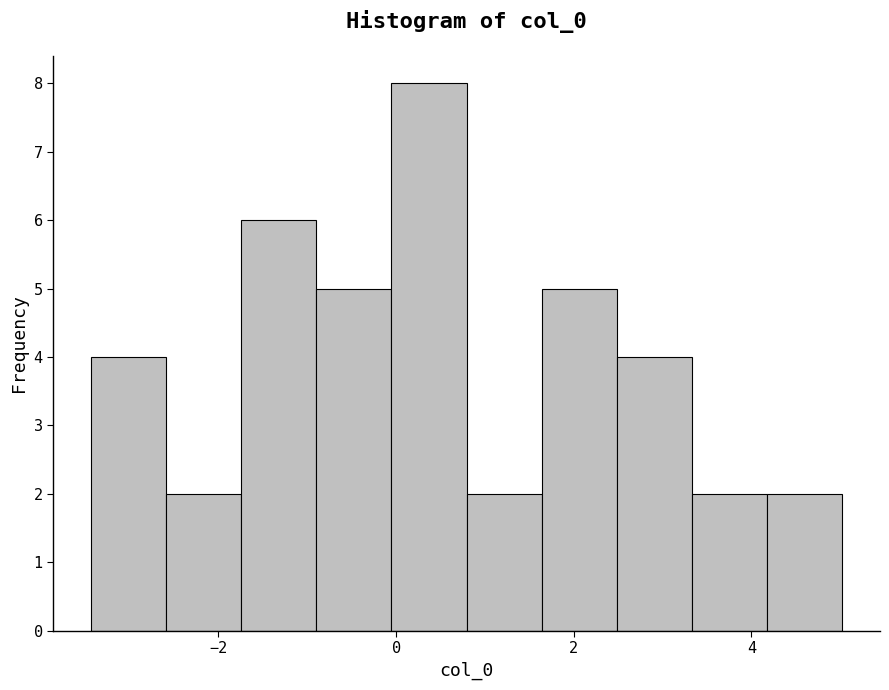

What is the height of the bar covering -1.8 to -0.8 on the x-axis? Neither the bar edges nor the heights are printed on the chart, so give them approximately, as read against the axes.

6